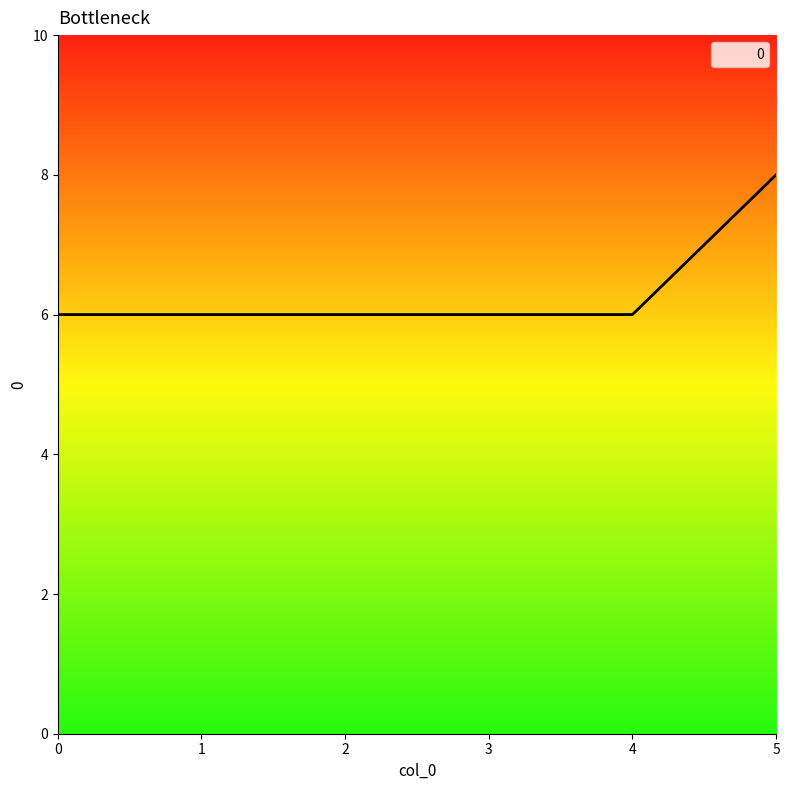

Count the number of categories in the chart.

6